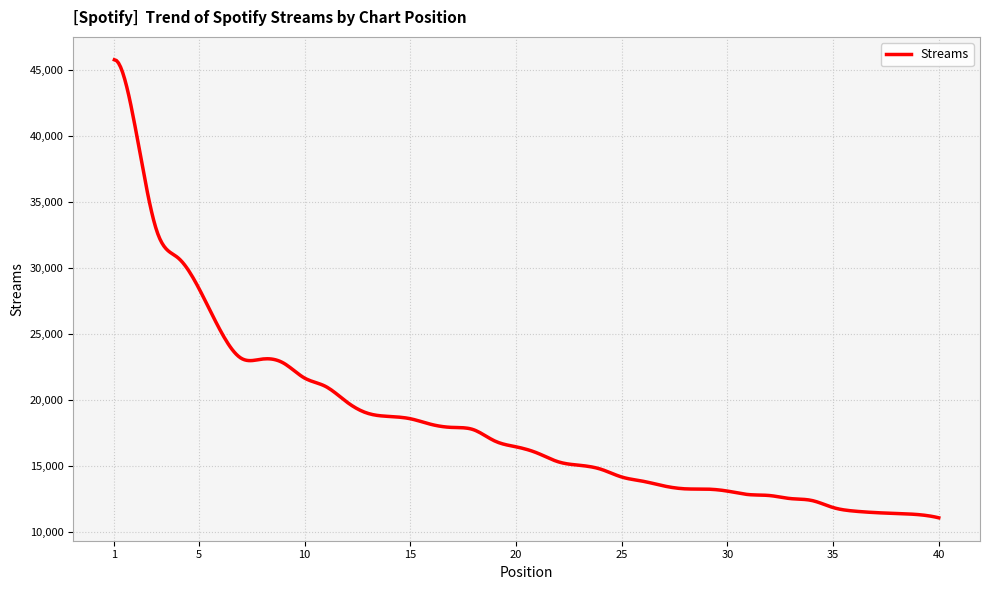

What is the difference between the maximum and minimum values?

34680.0